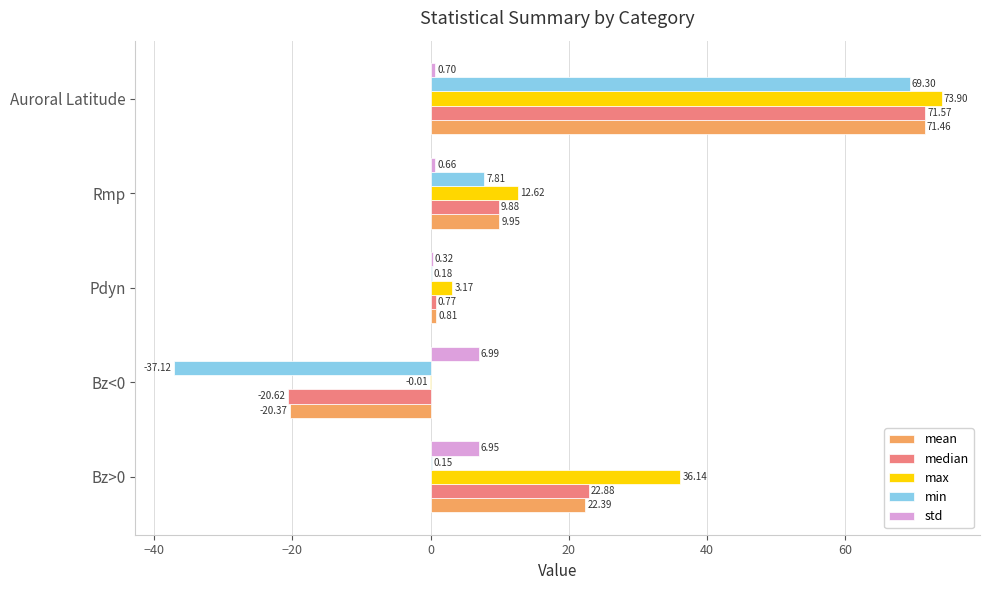

Which series changed the most between Bz>0 and Rmp?

max